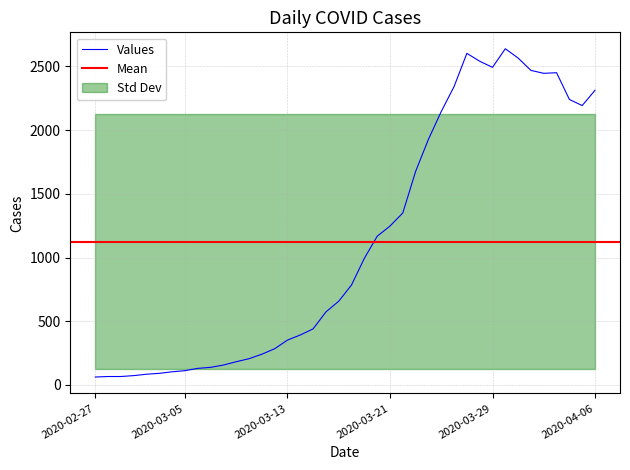

True or false: there are more than 2 points higher than both neighbors.

True